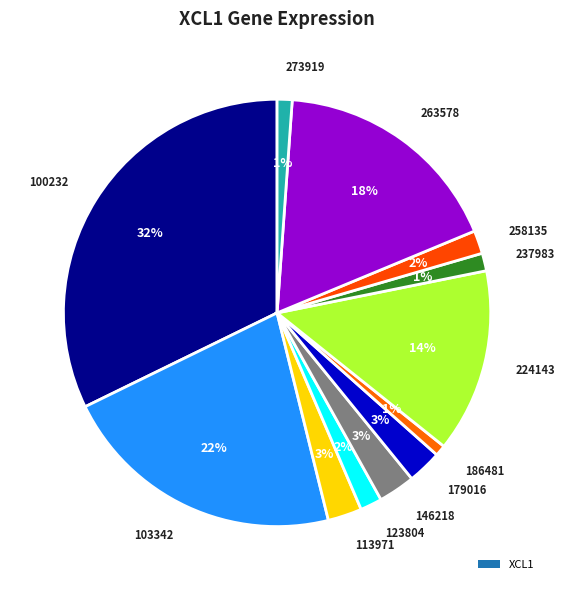

To the nearest percent, what is the average slice percentage?

8%